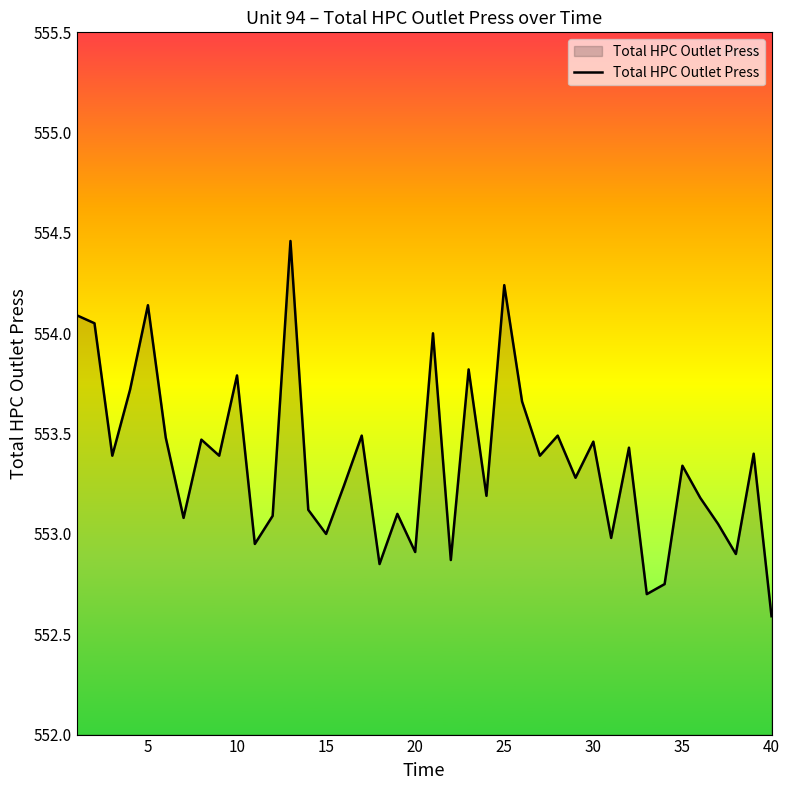

What is the difference between the maximum and minimum values?

1.9